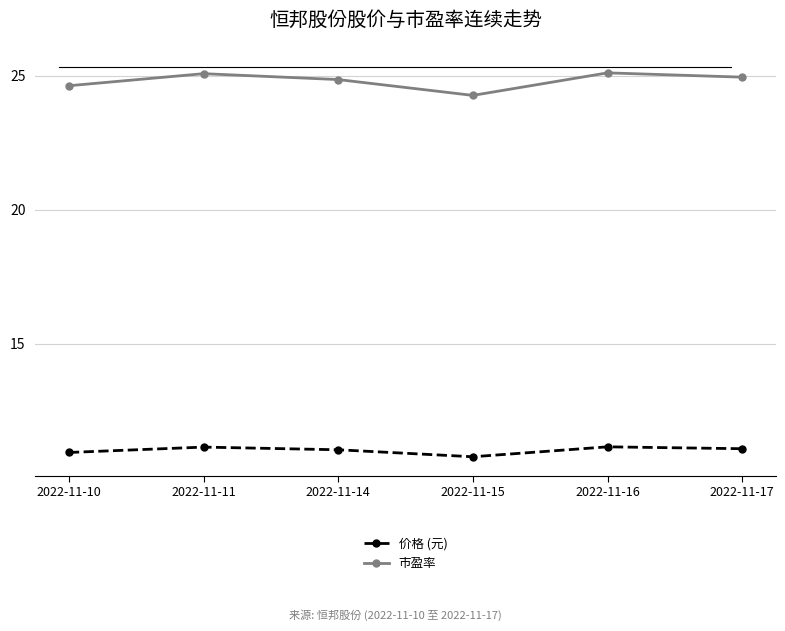

How many lines are shown in the chart?

2